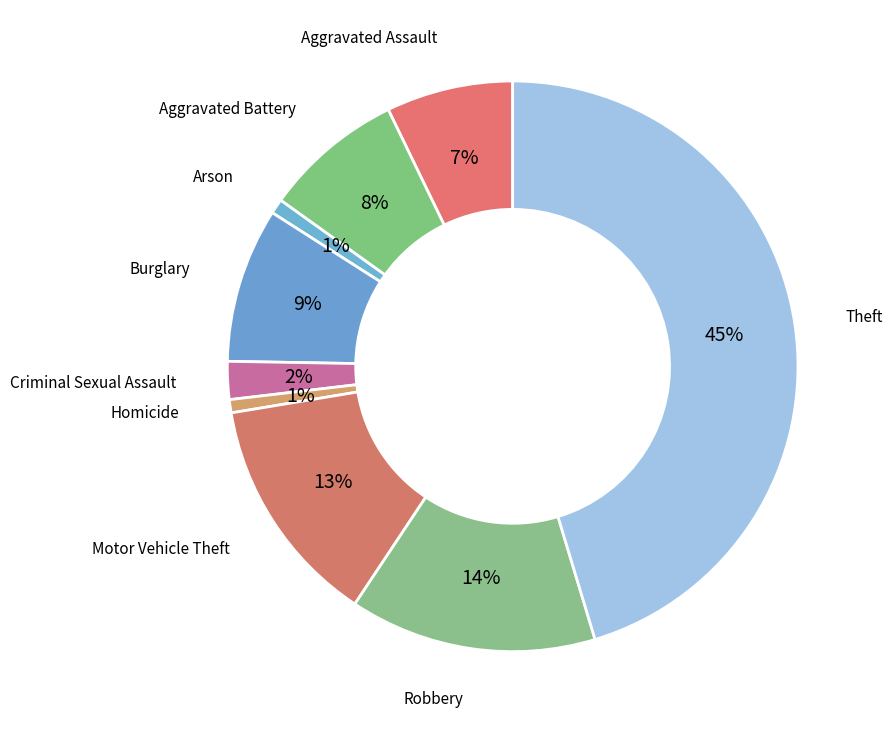

To the nearest percent, what is the average slice percentage?

11%